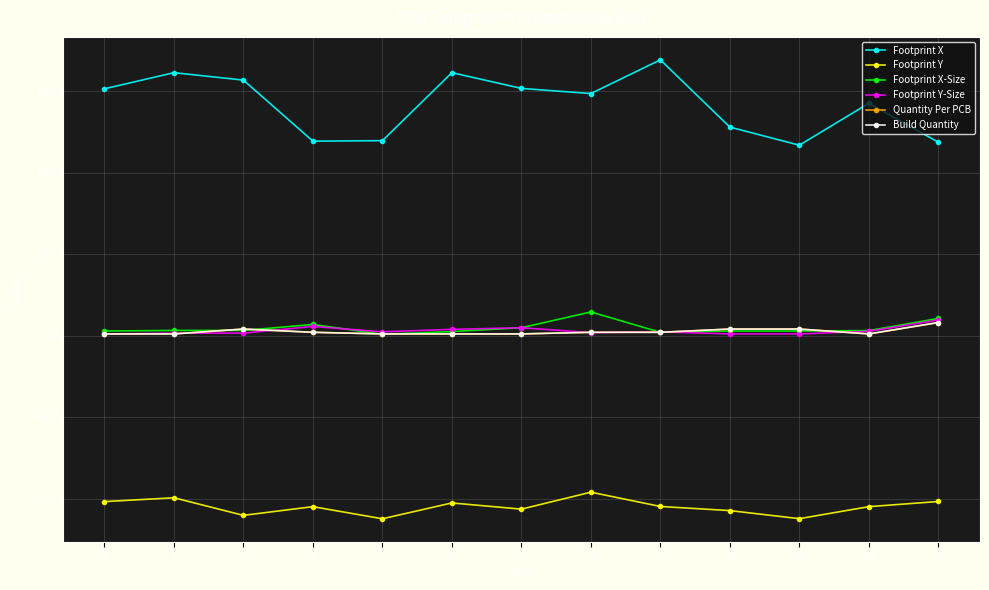

Does the chart have visible grid lines?

Yes